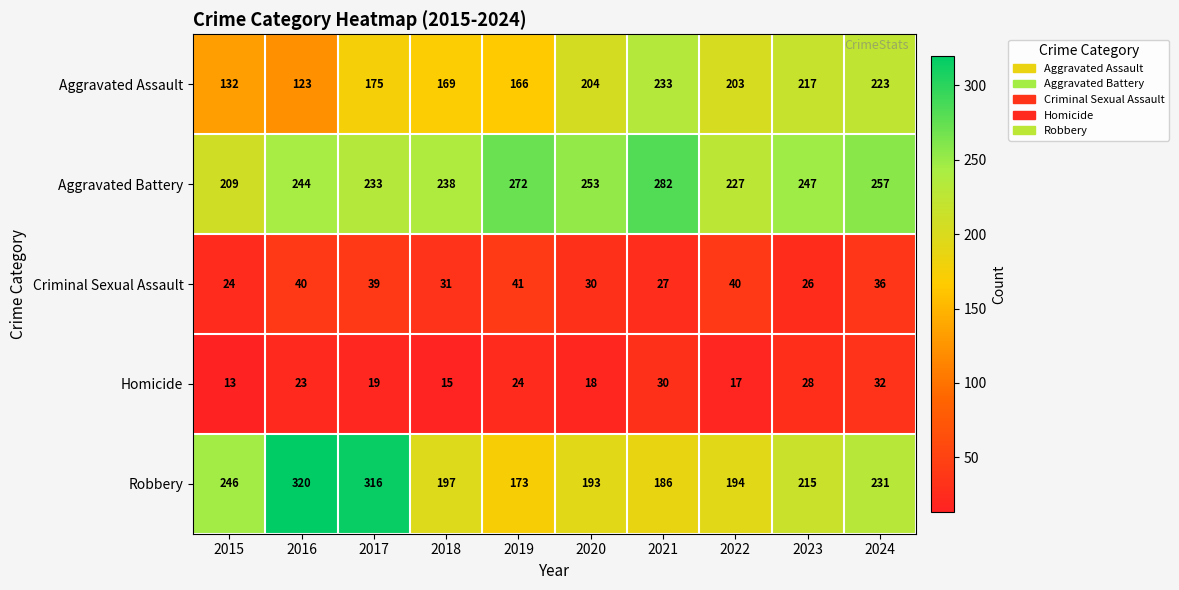

What is the spread (max minus min) of values at 2022?

210